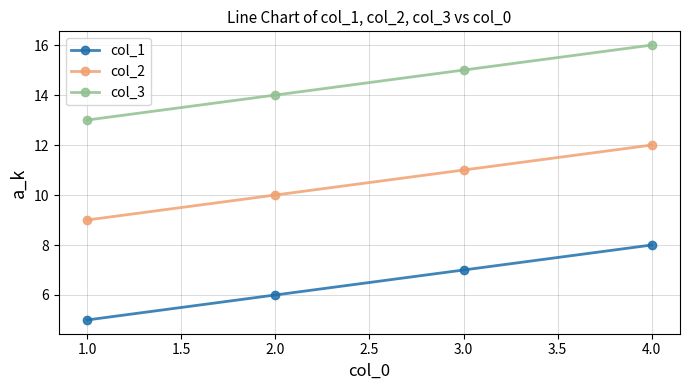

Rank the series by their average value, from highest to lowest.

col_3, col_2, col_1